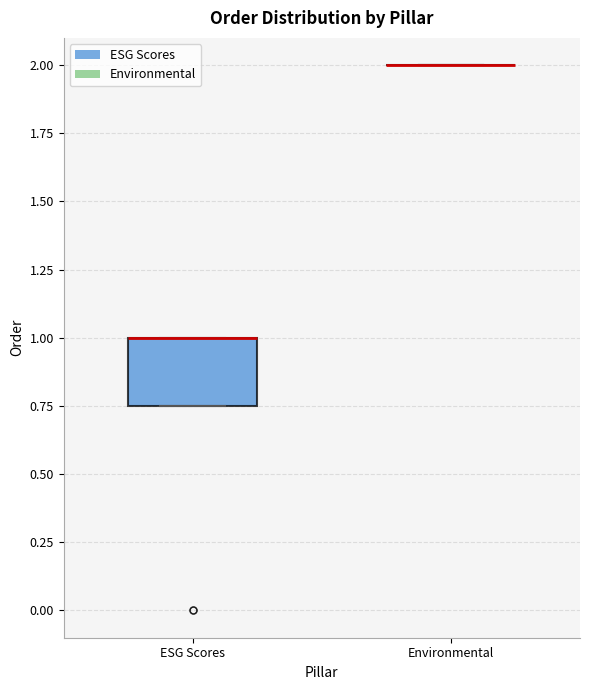

Reading left to right, transcribe this box plot: for each box, give where its median line is, the range the box spans, and where its two whiskers end, as read against the y-axis. The values are not printed on the chart, so give them approximately, as read against the axis.

ESG Scores: median 1.00 (drawn on the box's upper edge), box 0.75 to 1.00, whiskers 0.75 to 1.00
Environmental: box collapsed to a line at 2.00, whiskers 2.00 to 2.00